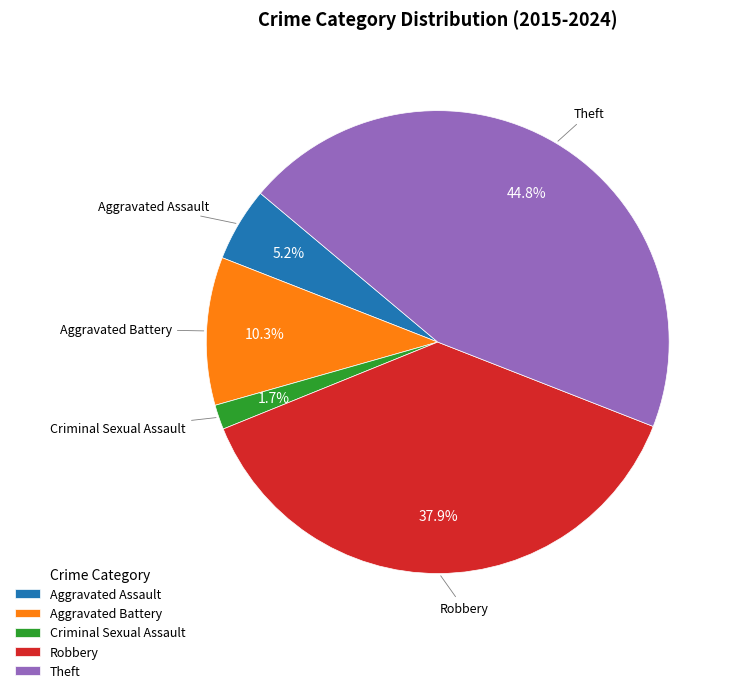

True or false: Robbery accounts for 30% of the total.

False